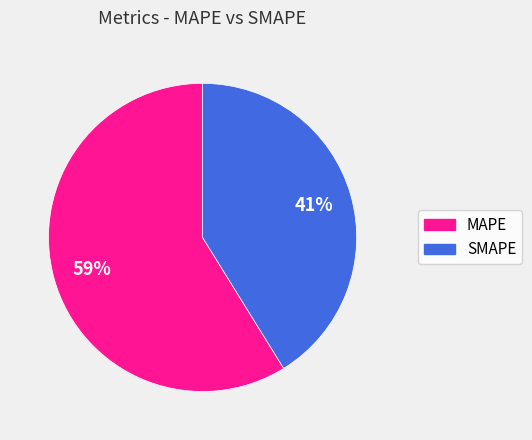

What is the smallest slice in the pie chart?

SMAPE